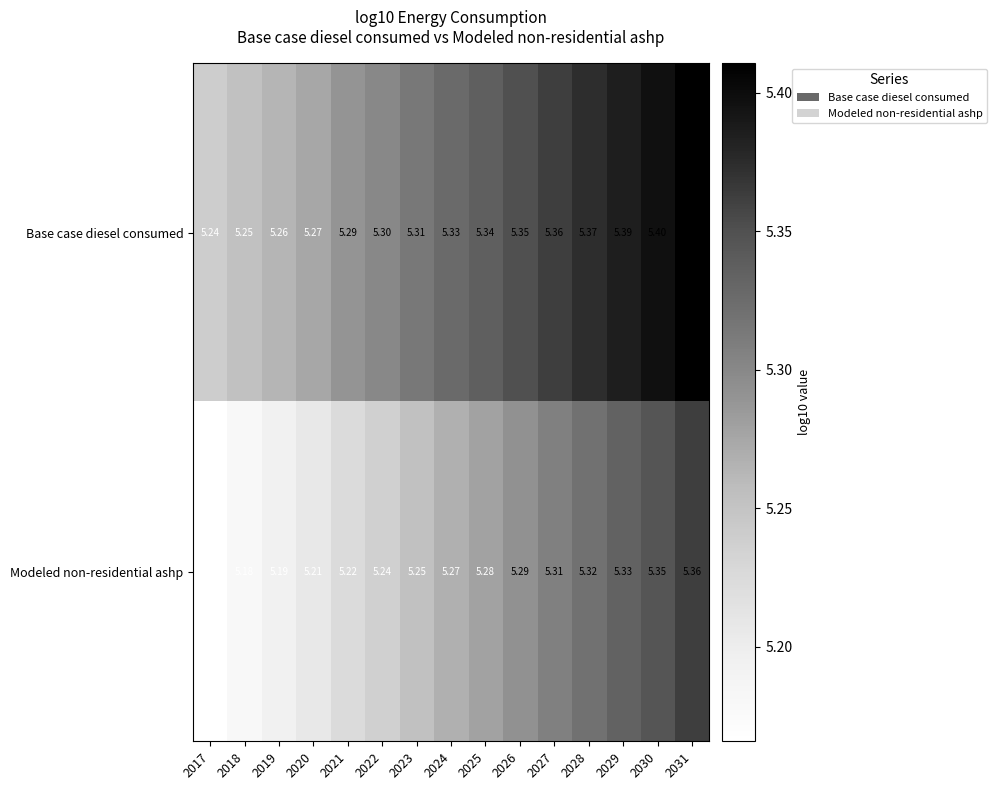

Which series has the widest spread of values?

Modeled non-residential ashp